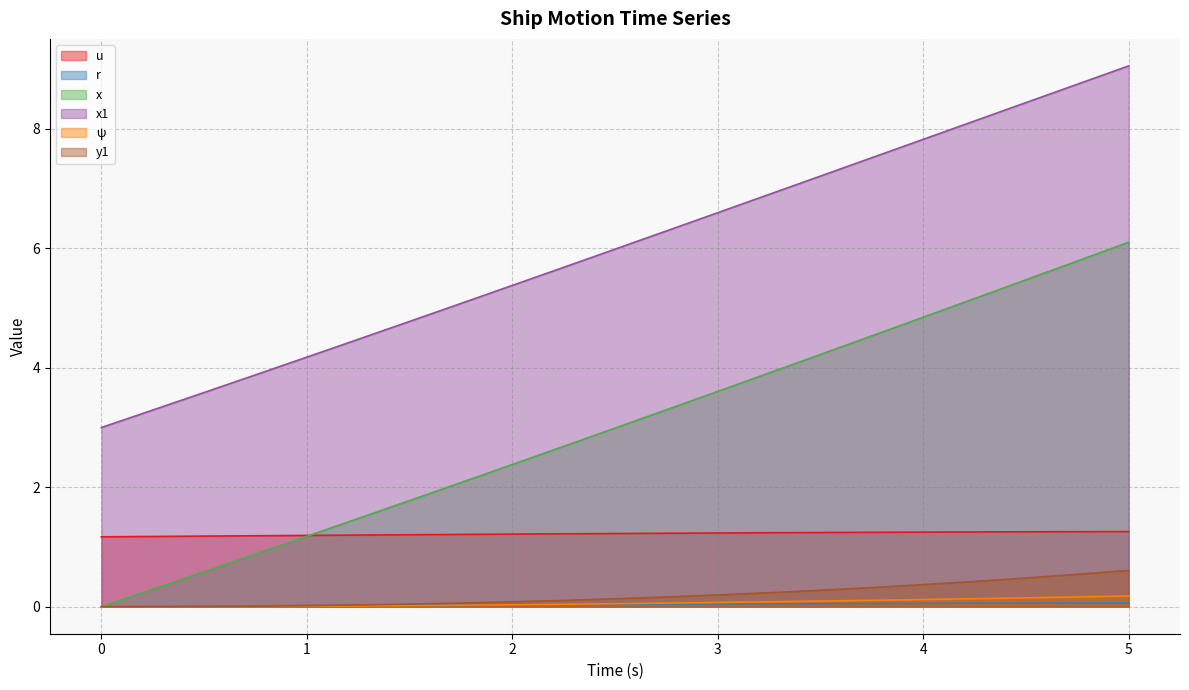

True or false: x and x1 intersect in this chart.

False